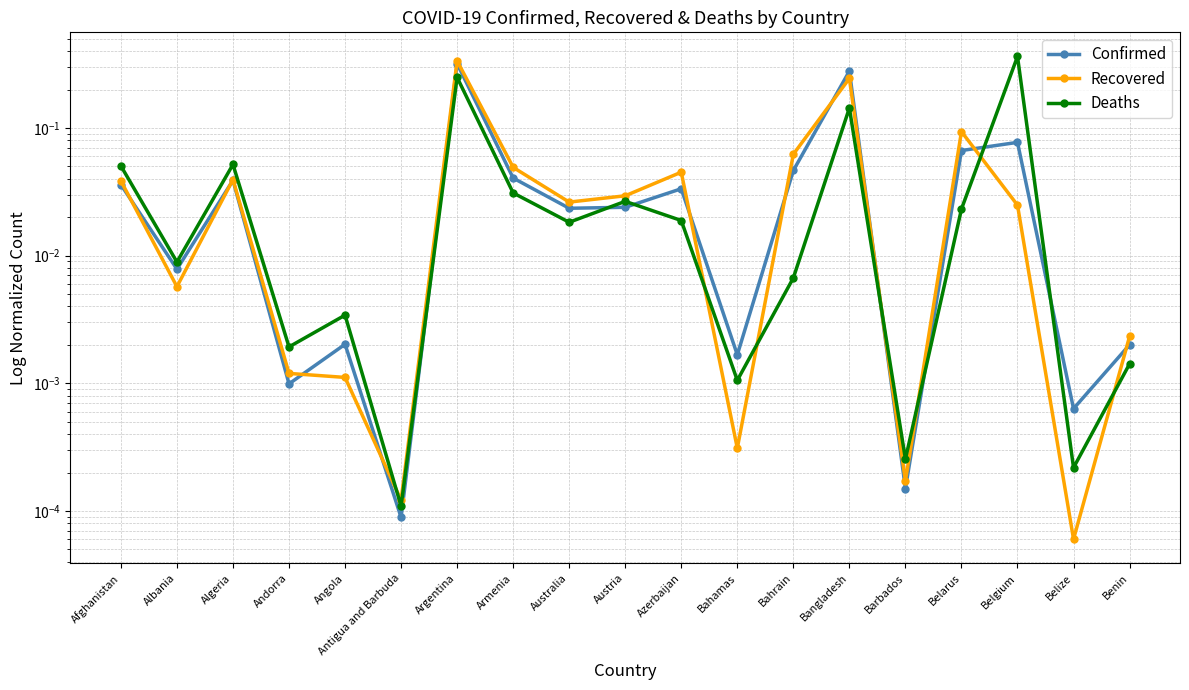

Which series has the largest total across all categories?

Confirmed